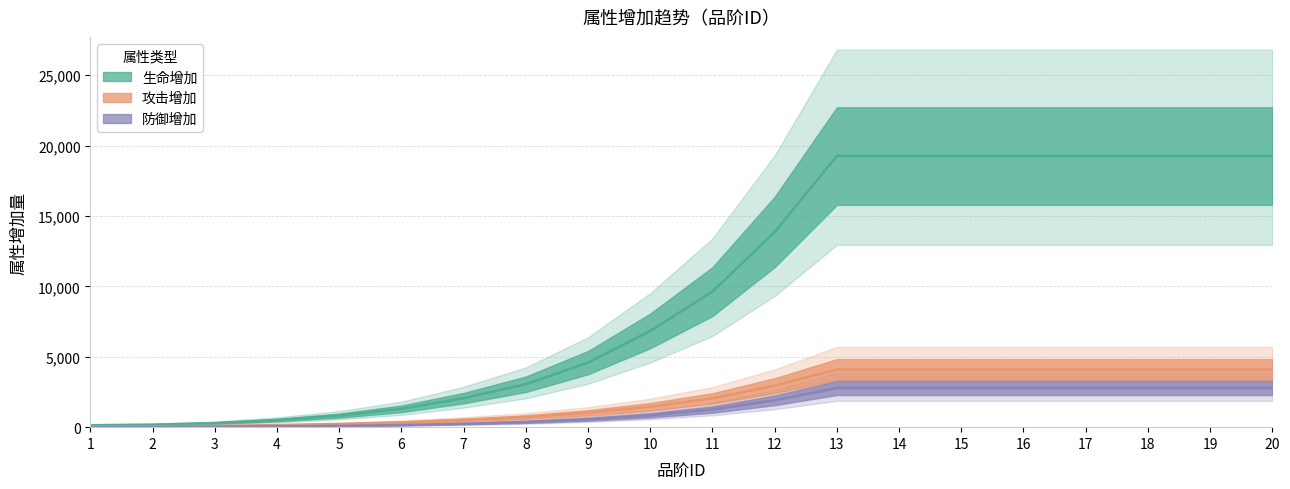

List the labels in order of 生命增加 value, largest first.

13, 14, 15, 16, 17, 18, 19, 20, 12, 11, 10, 9, 8, 7, 6, 5, 4, 3, 2, 1